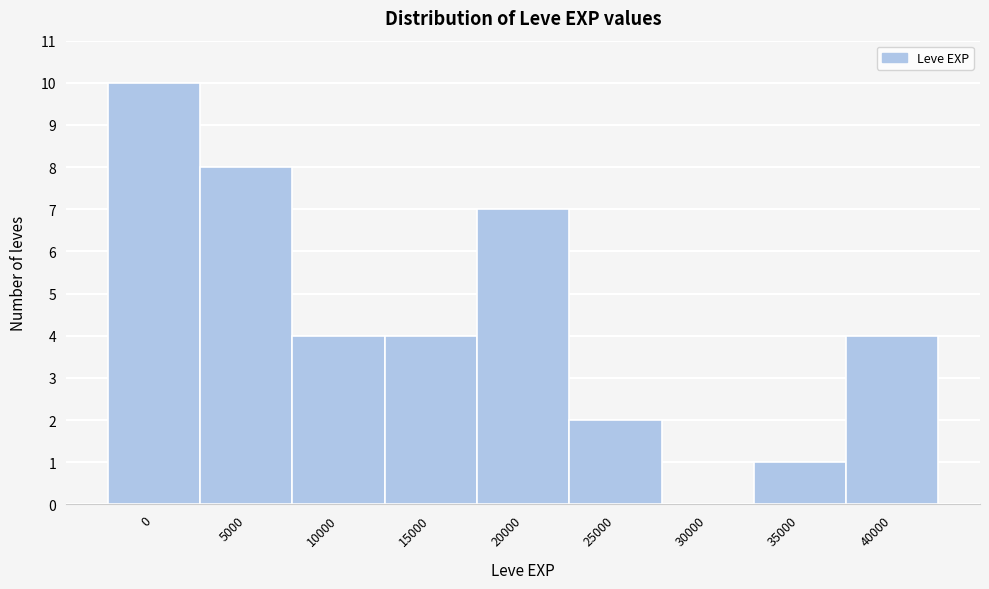

Reading left to right, extract all data points from this chart.

0=10	5000=8	10000=4	15000=4	20000=7	25000=2	30000=0	35000=1	40000=4